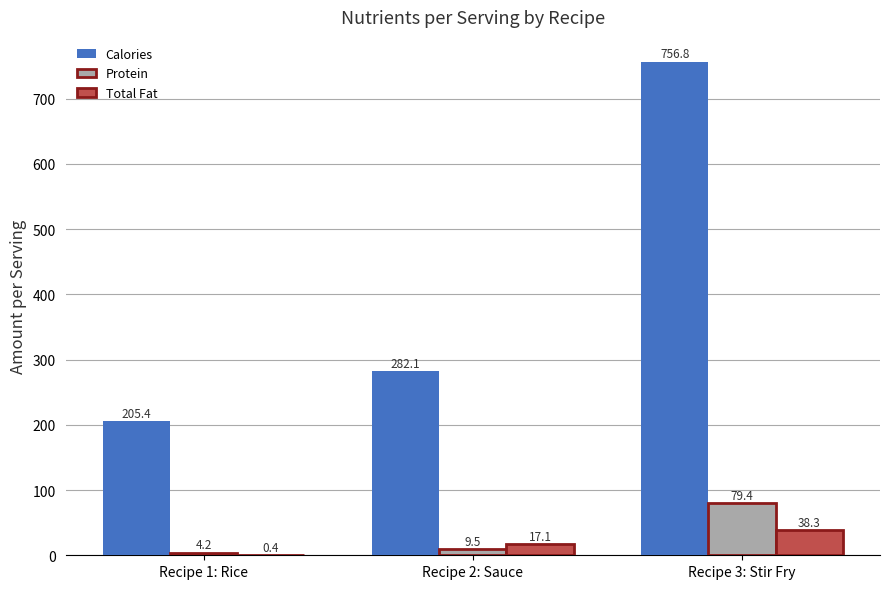

Are the bars horizontal?

No